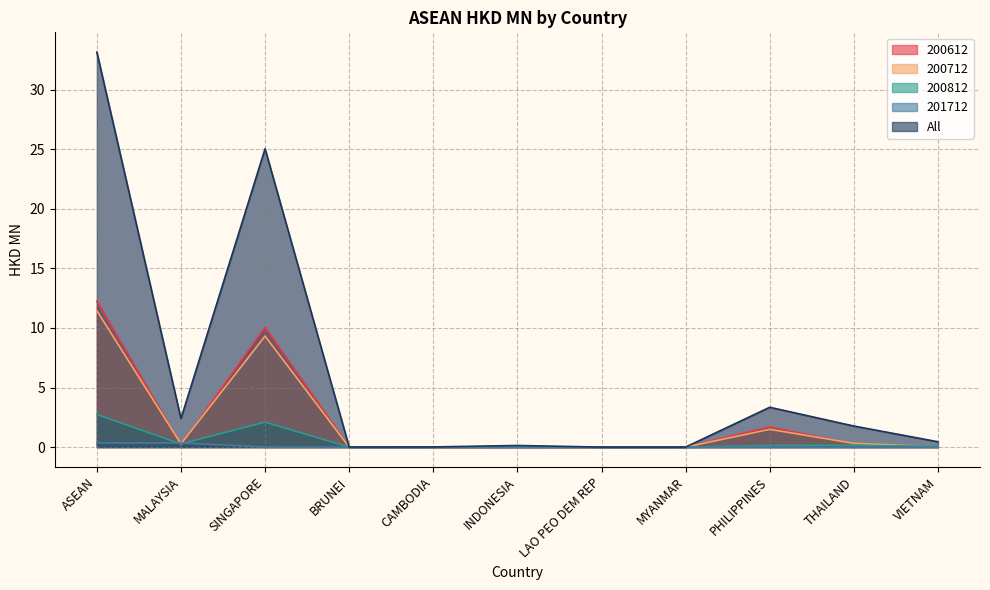

True or false: All has more than 2 interior local peaks.

True